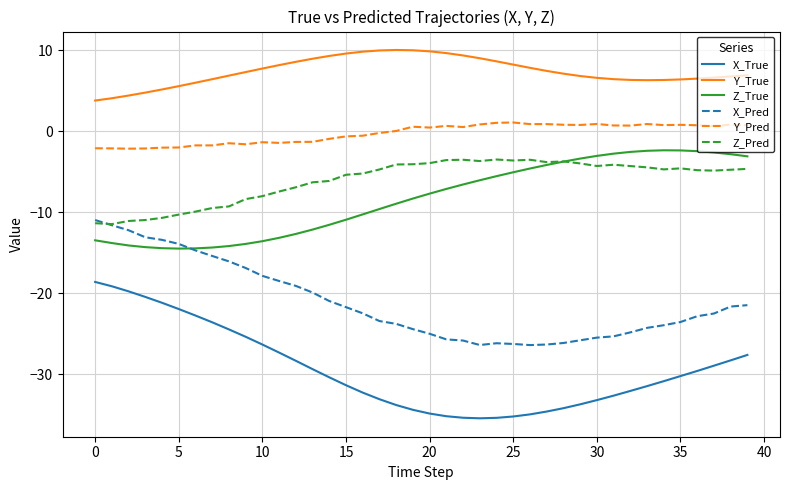

Which series has the largest range (max minus min)?

X_True